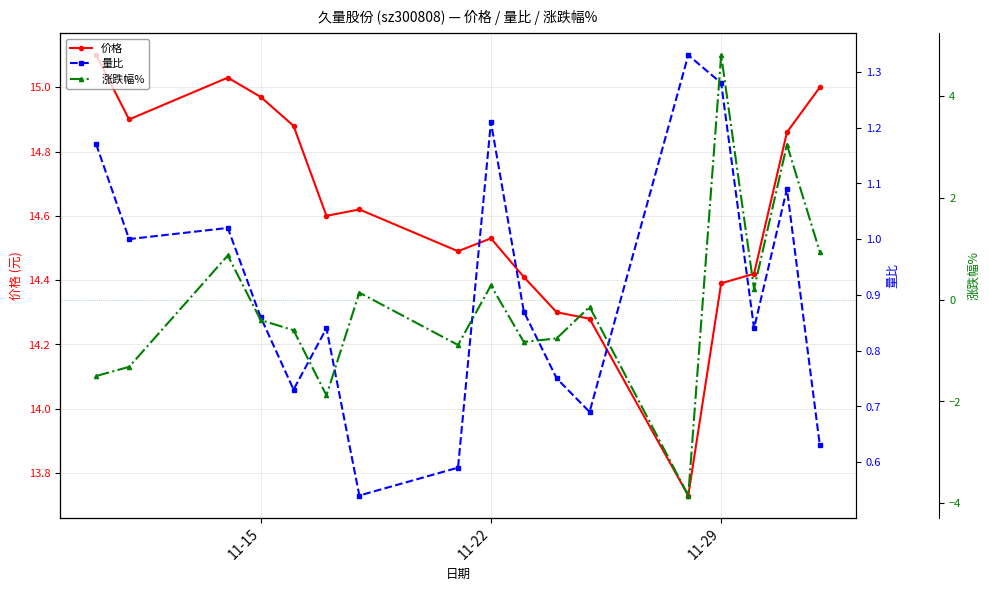

True or false: 价格 has more than 0 interior local peaks.

True